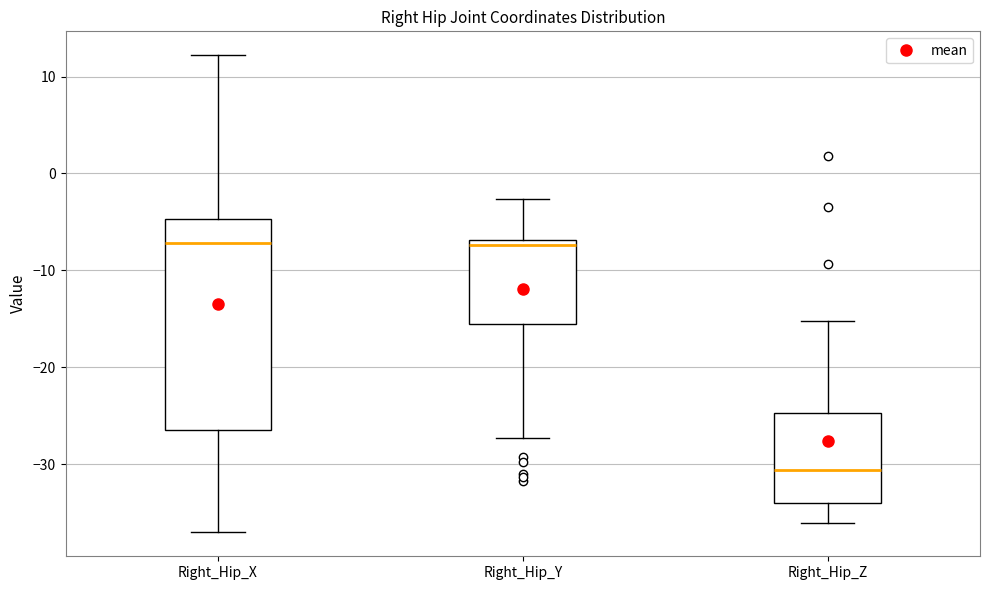

Which box is the tallest, from its lower edge to its upper edge?

Right_Hip_X